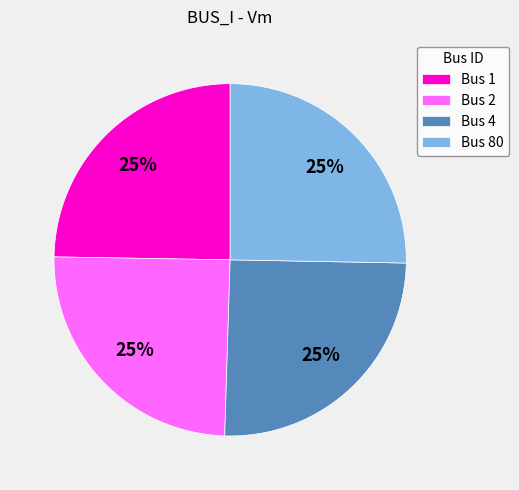

To the nearest percent, what percentage of the pie is Bus 1?

25%